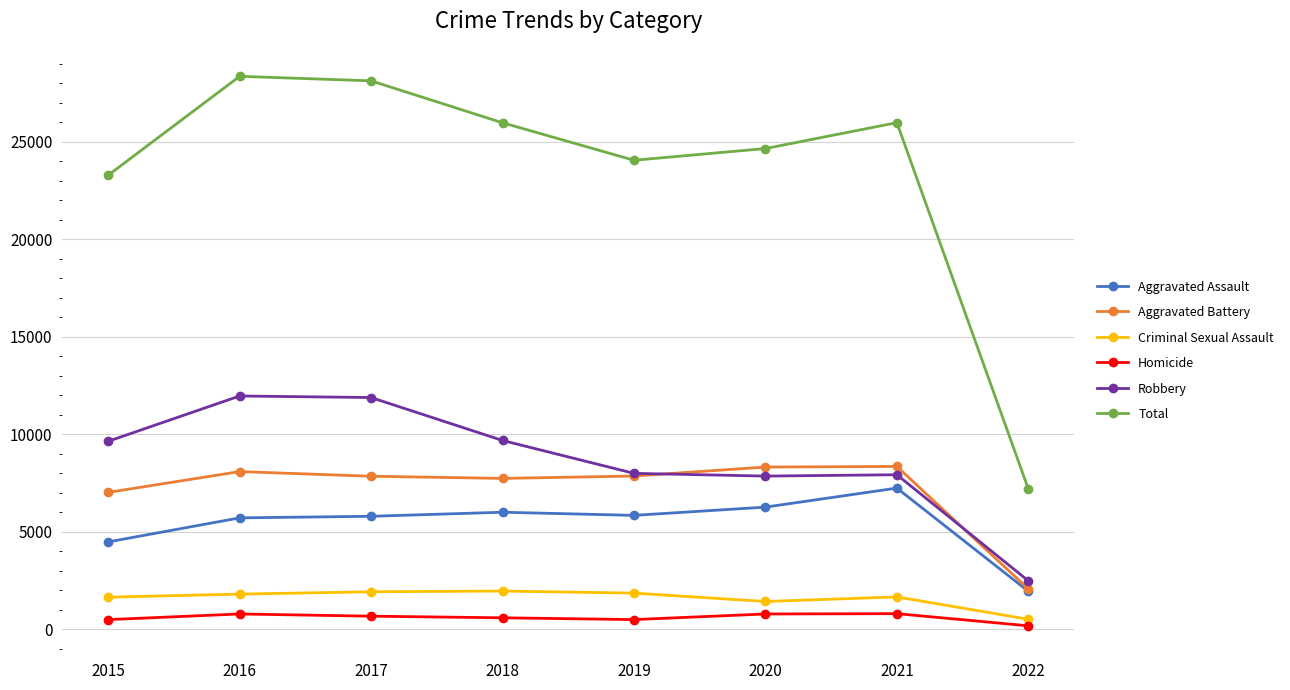

Which series has the widest spread of values?

Total